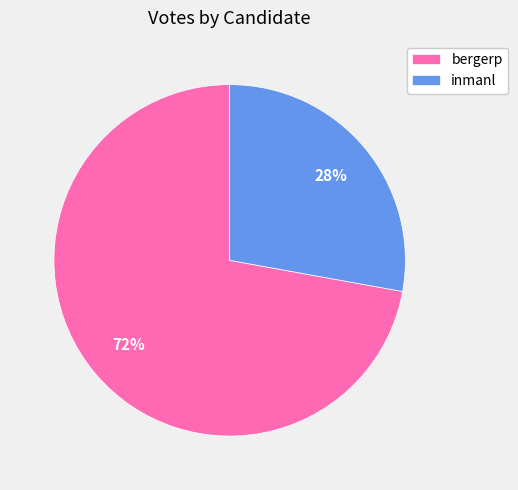

Is the sum of inmanl and bergerp greater than half?

Yes